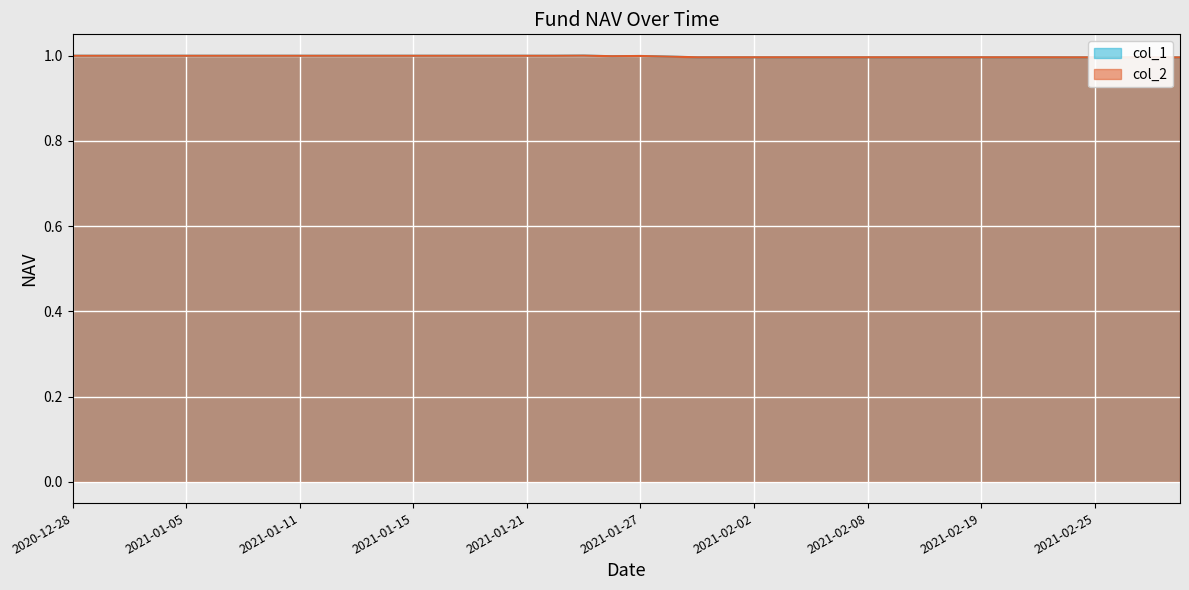

Is the value of col_1 at 2021-02-01 greater than the value of col_2 at 2021-02-26?

Yes